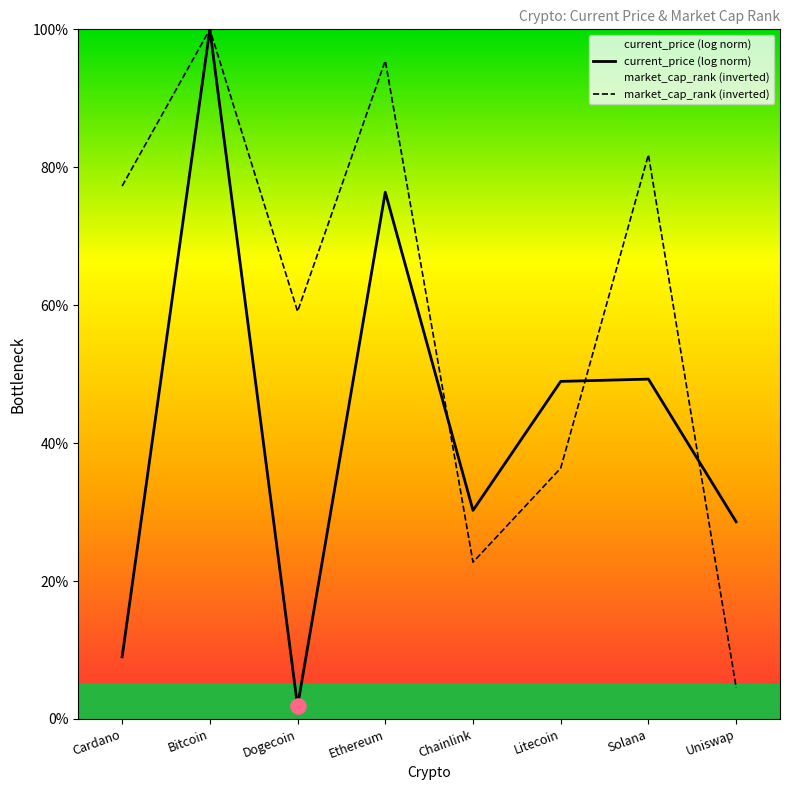

At how many categories does at least one series exceed 42?

6